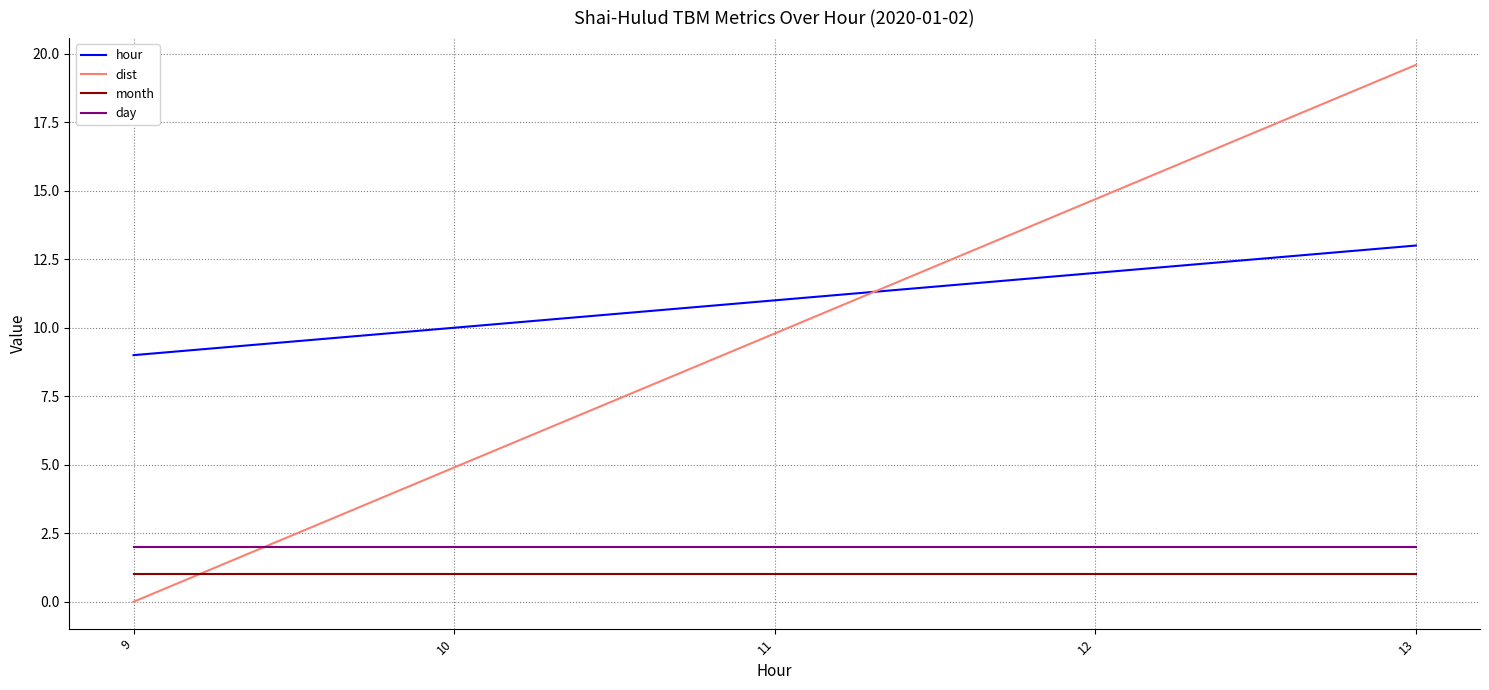

What is the sum of the dist values at 9 and 12?

14.7